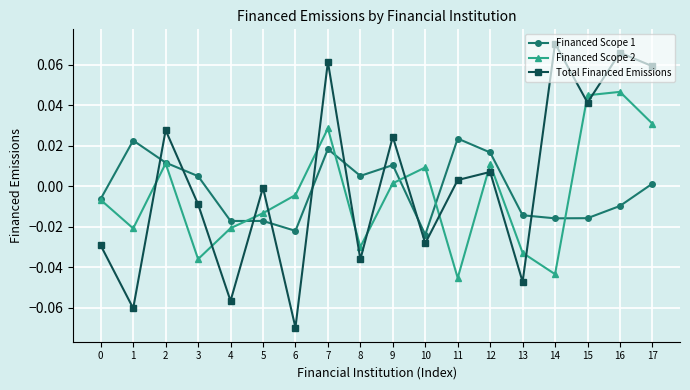

At which category does Financed Scope 1 reach its first local peak?

1